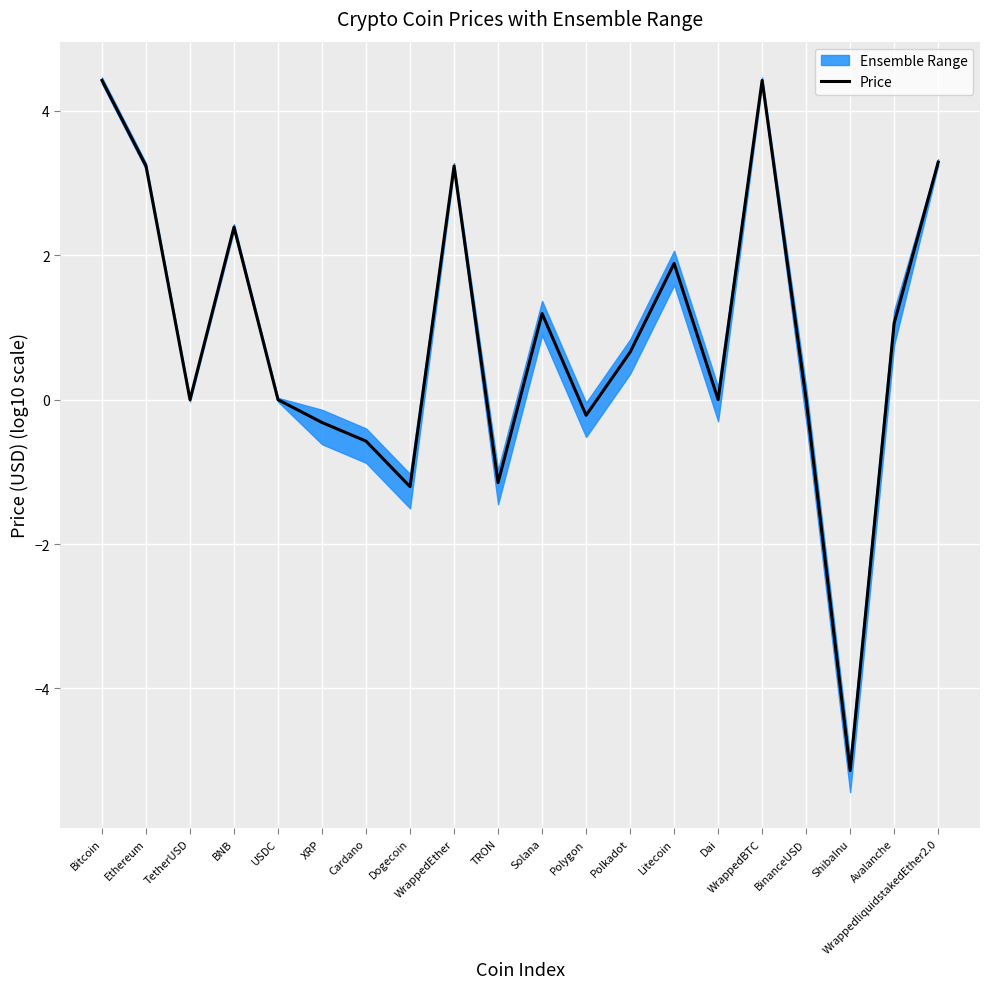

Is it true that the value at Litecoin is 1.9?

True